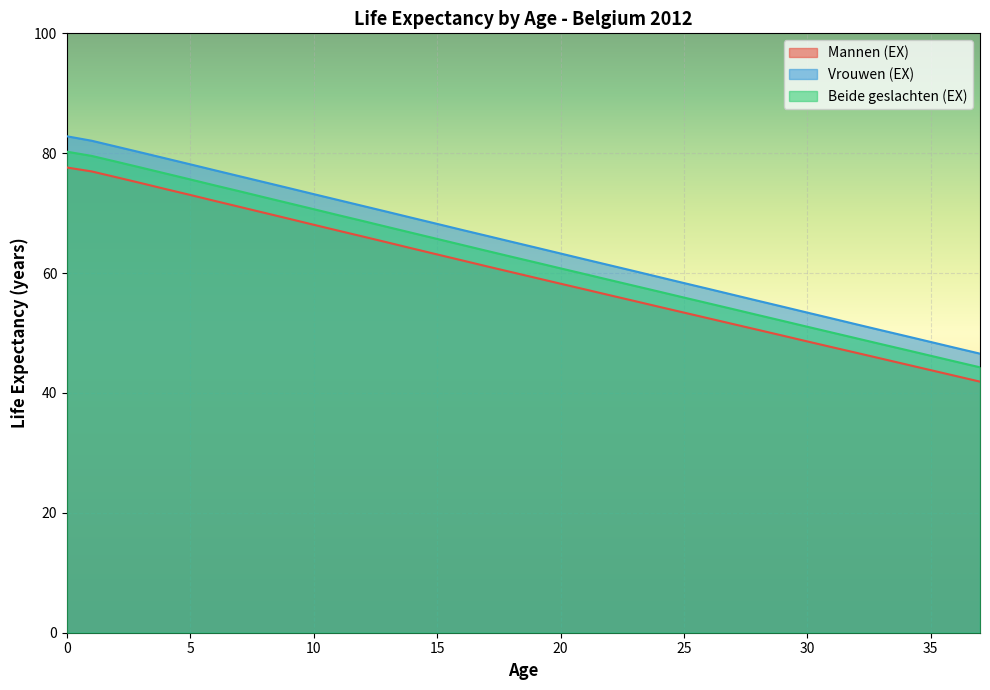

What is the difference between the maximum and minimum values in the Beide geslachten (EX) series?

36.0